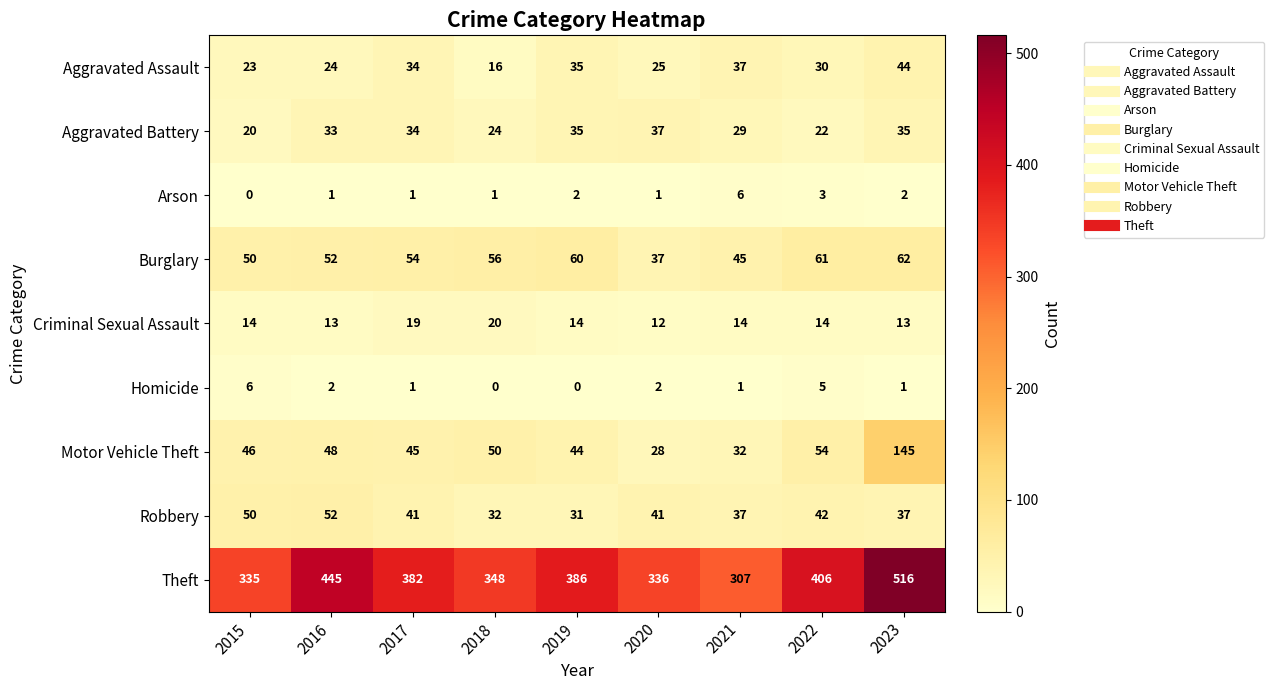

Is it true that Aggravated Battery equals 20 at 2015?

True